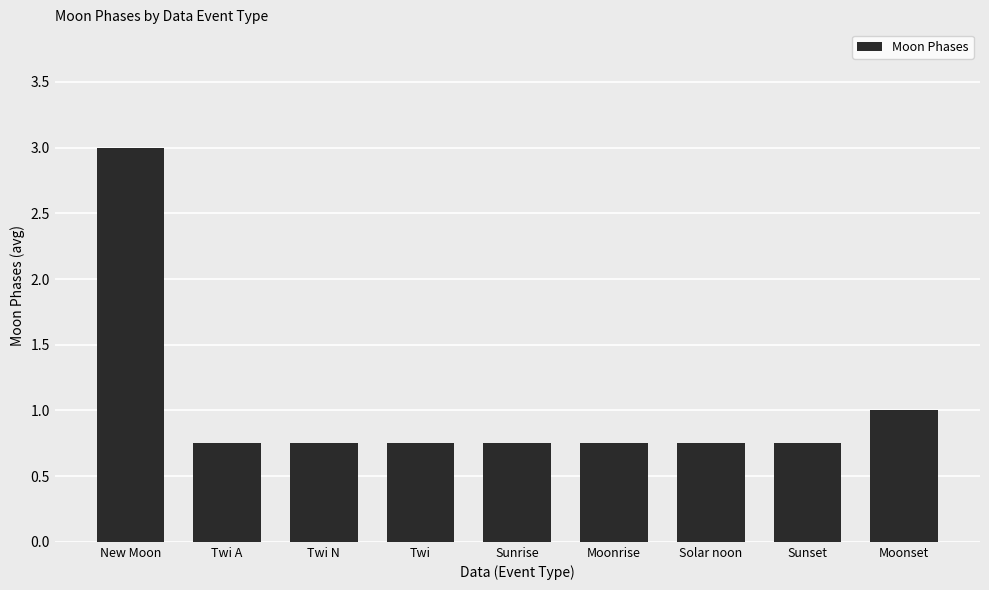

Which has a higher value, Twi or New Moon?

New Moon